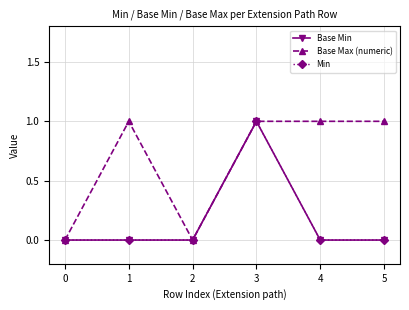

What is the greatest value displayed?

1